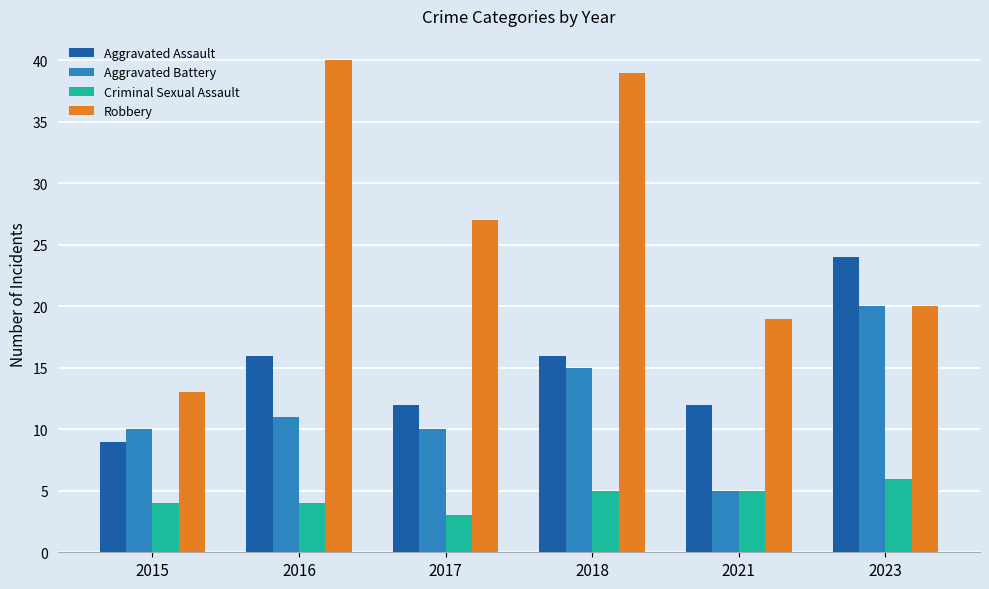

At how many categories does at least one series exceed 34?

2